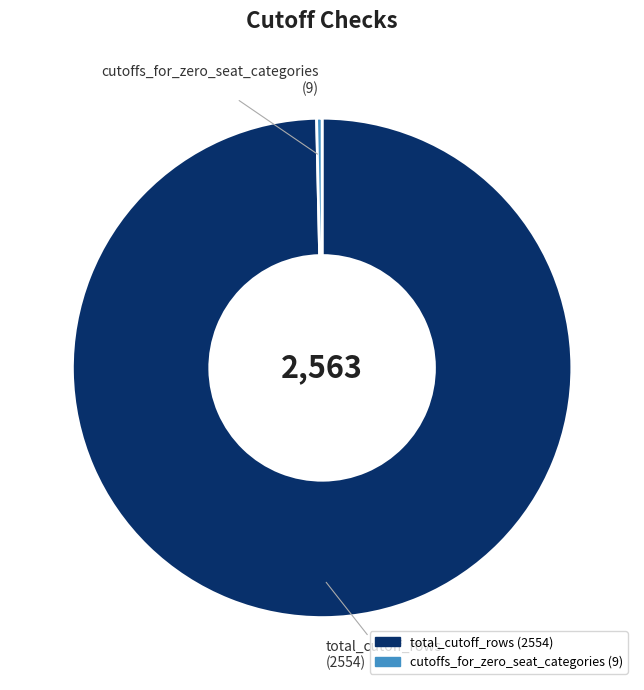

Rank the categories by value from lowest to highest.

cutoffs_for_zero_seat_categories, total_cutoff_rows